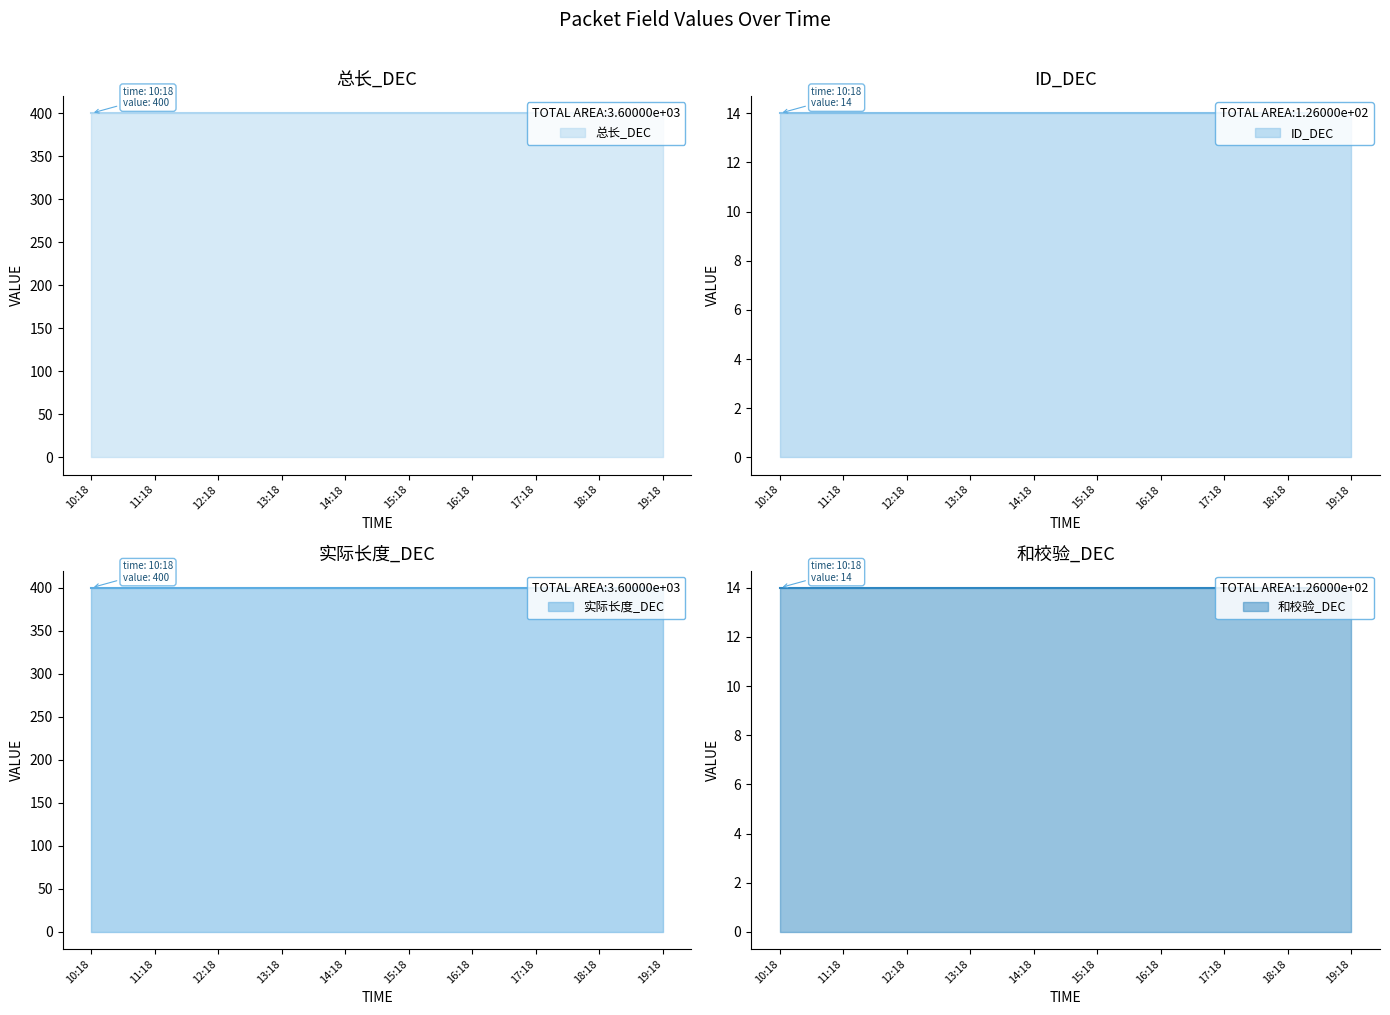

True or false: ID_DEC and 和校验_DEC intersect in this chart.

False